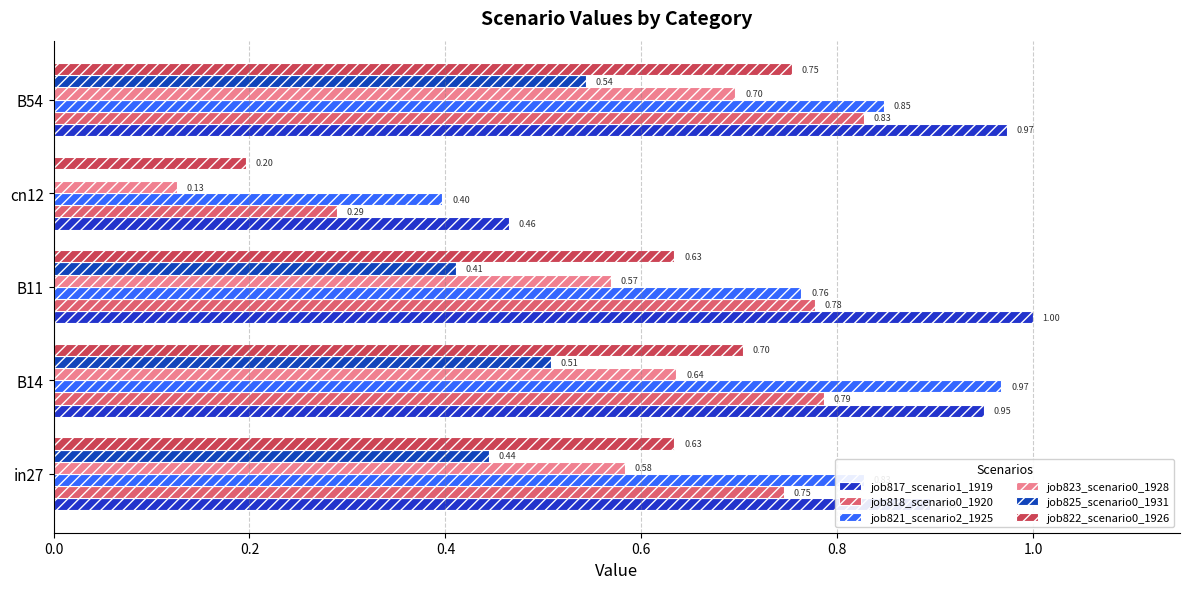

At which category is the sum across all series the highest?

B54